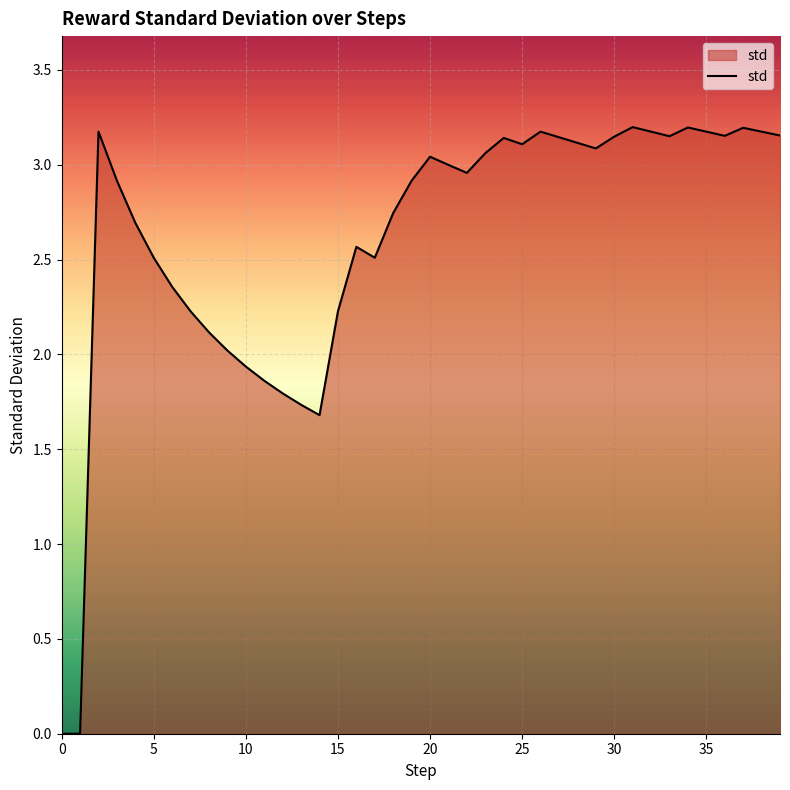

What is the difference between the maximum and minimum values?

3.2